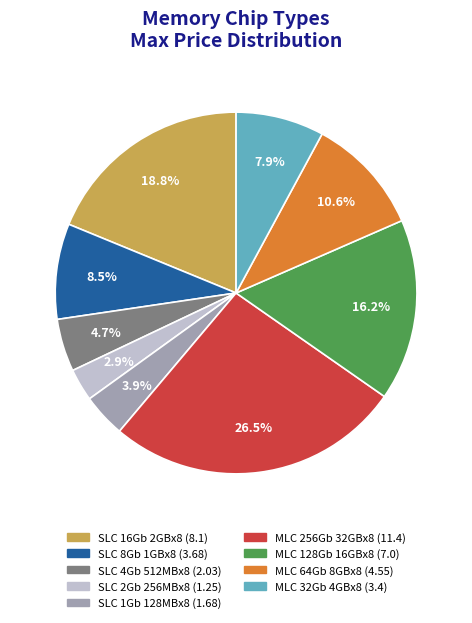

What percentage do SLC 16Gb 2GBx8 and SLC 4Gb 512MBx8 together represent?

23.5%